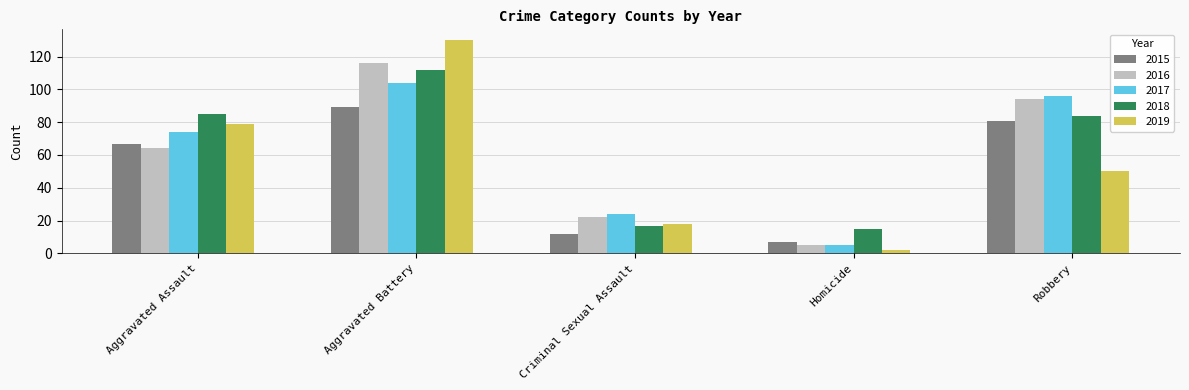

What is the highest value of the 2017 series?

104